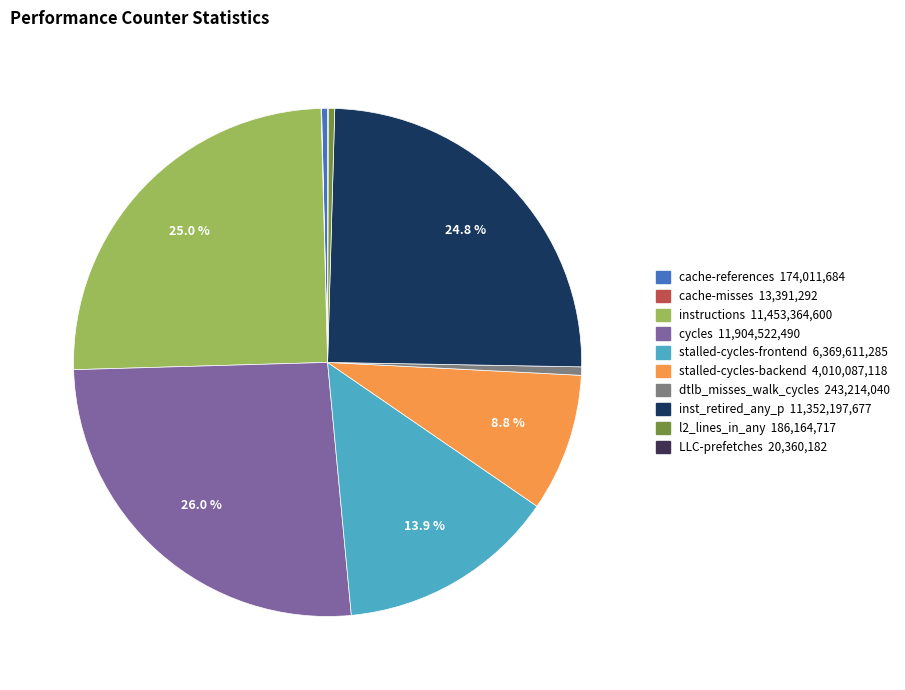

What percentage is the stalled-cycles-frontend slice, to the nearest percent?

14%